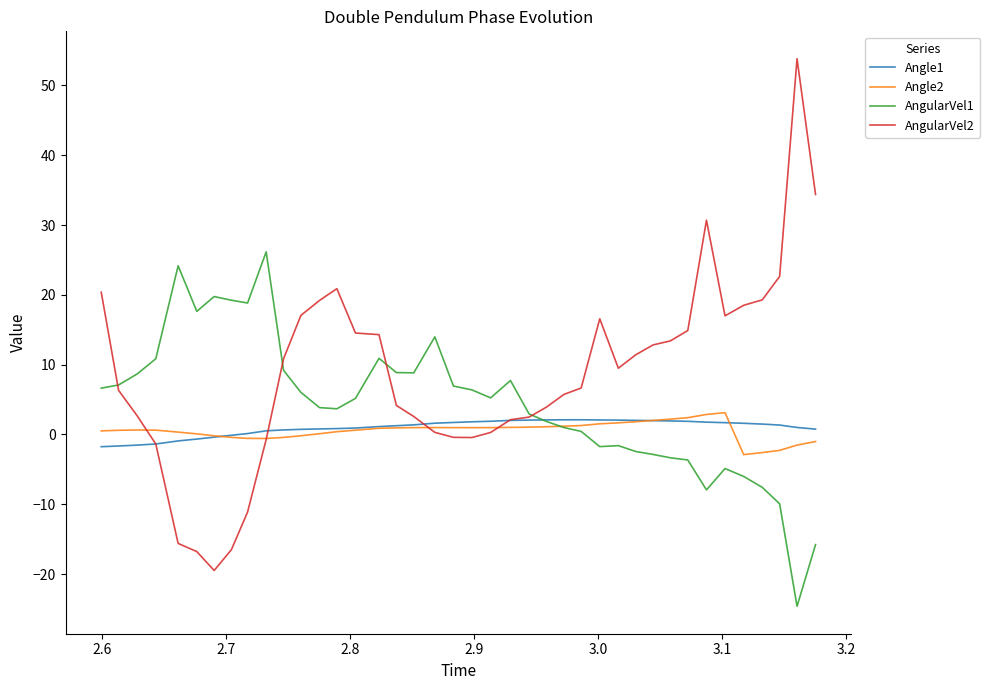

Which series has the largest range (max minus min)?

AngularVel2